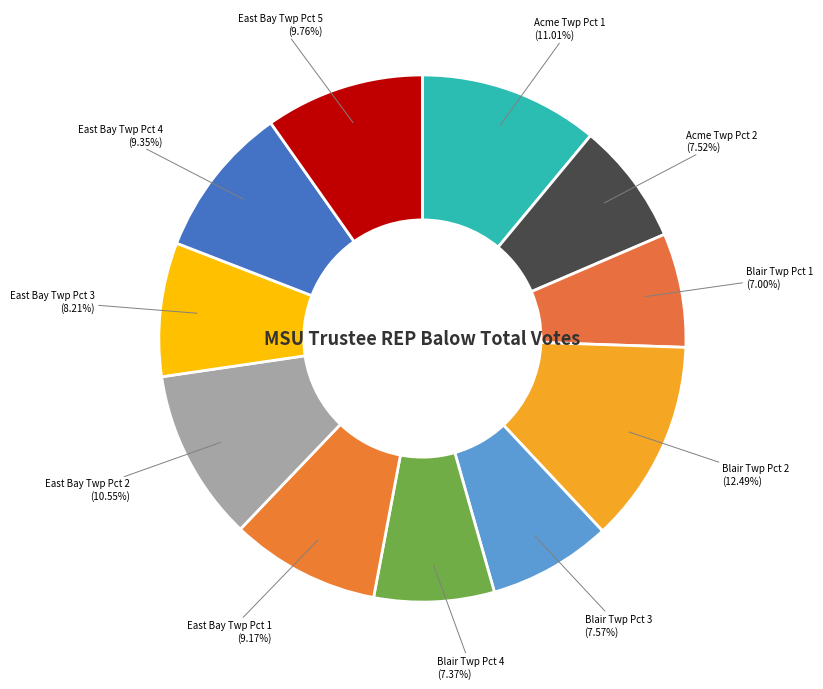

How many slices are in this pie chart?

11